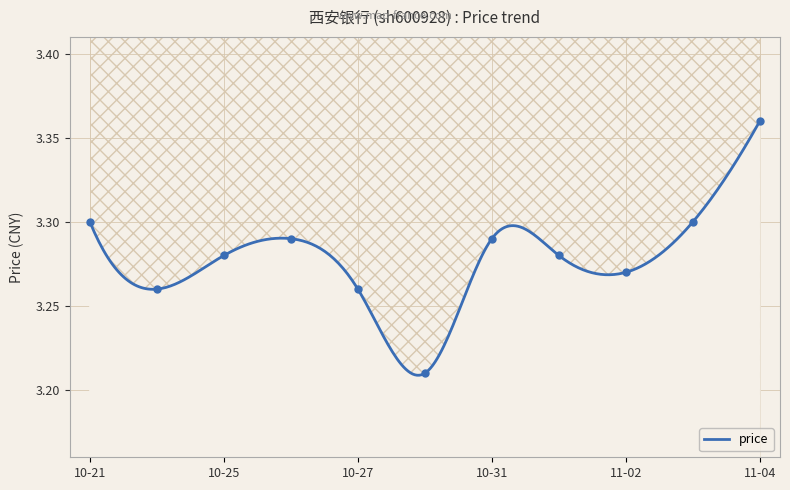

What is the ratio of the value at 2022-11-03 to the value at 2022-10-26?

1.0